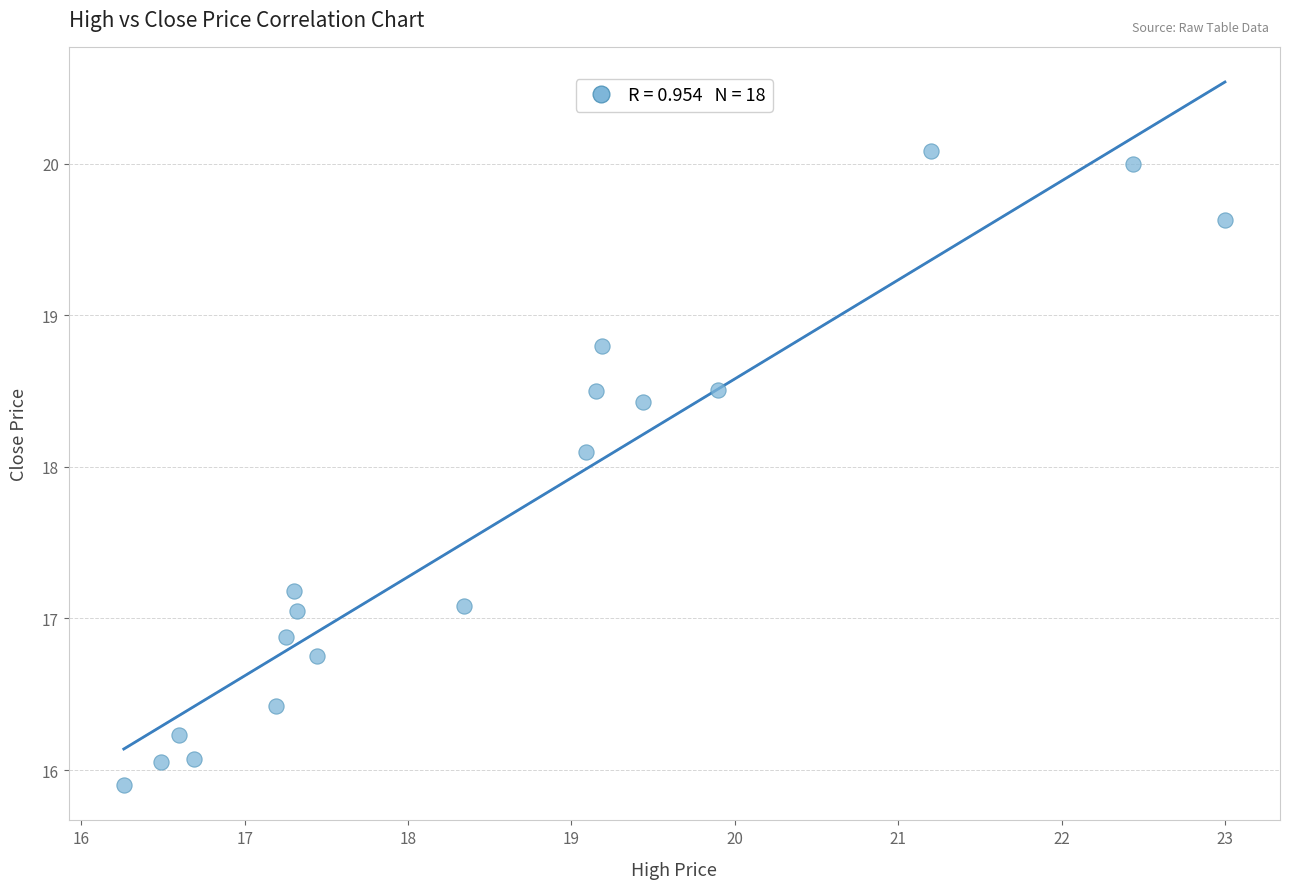

What is the range of X values (max minus min)?

6.7